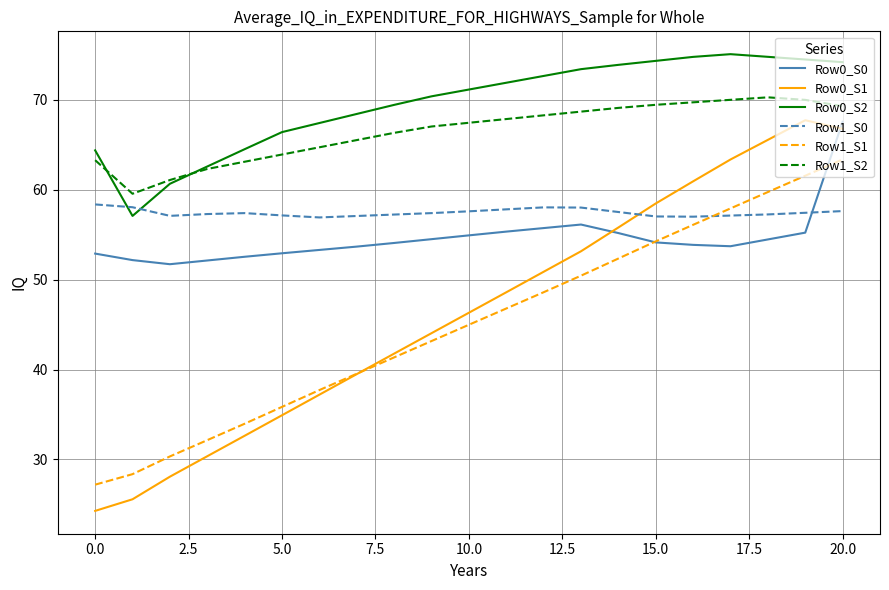

What is the minimum value for Row1_S2?

59.6